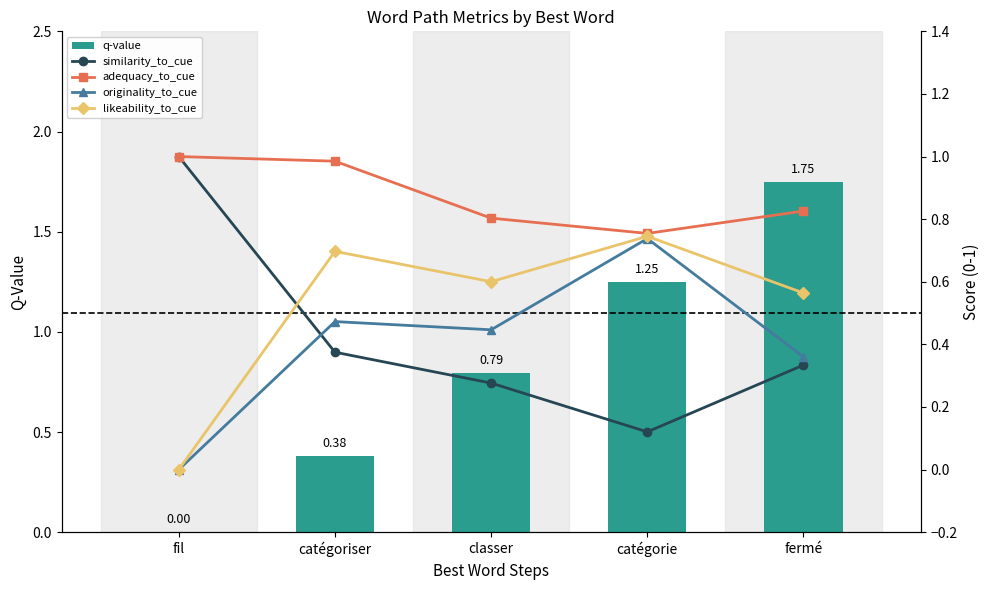

Rank the categories by q-value value from lowest to highest.

fil, catégoriser, classer, catégorie, fermé